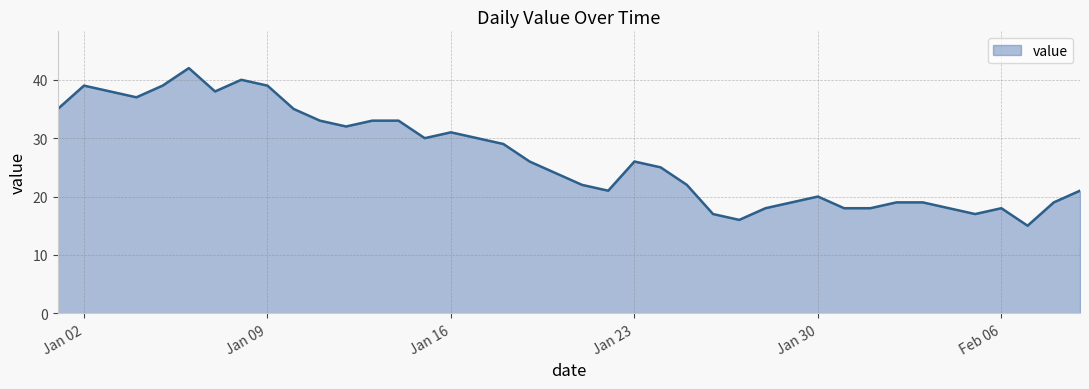

What is the difference between the second highest and minimum values?

25